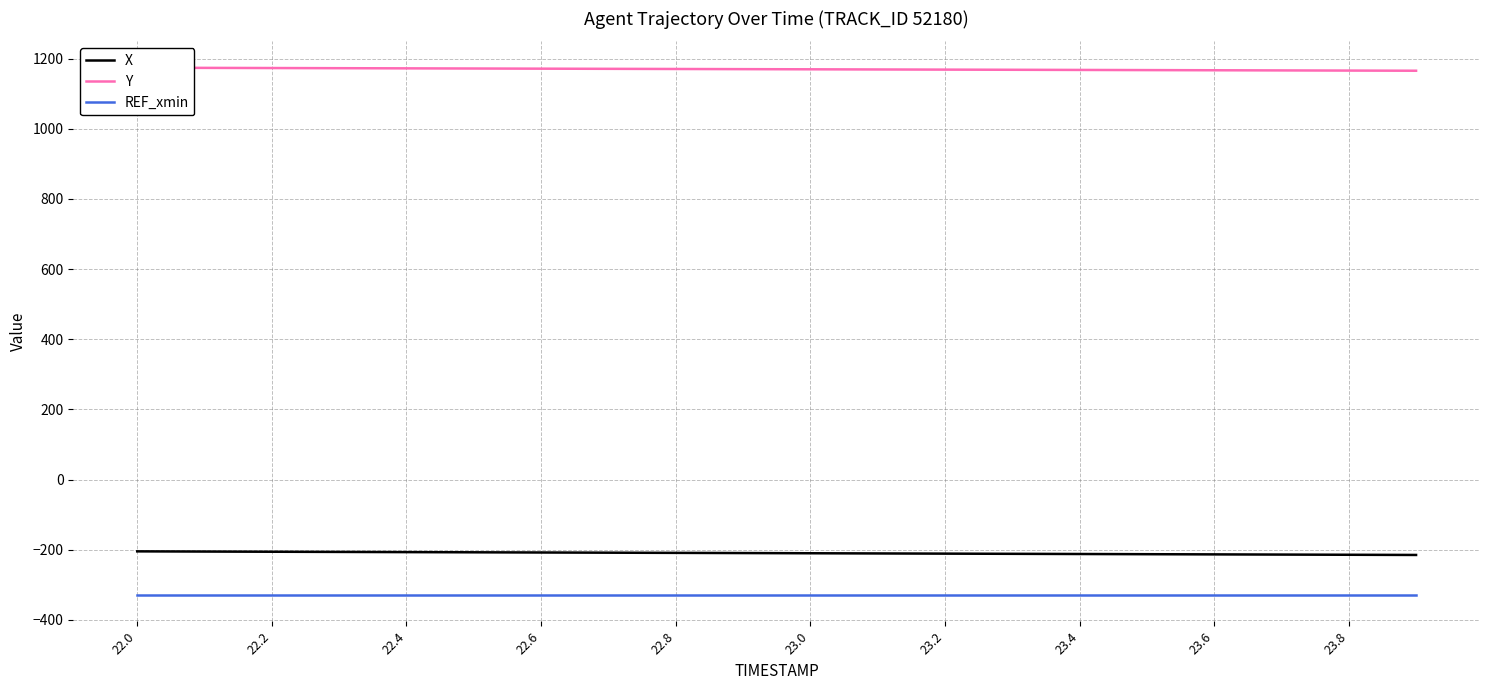

True or false: REF_xmin and X intersect in this chart.

False